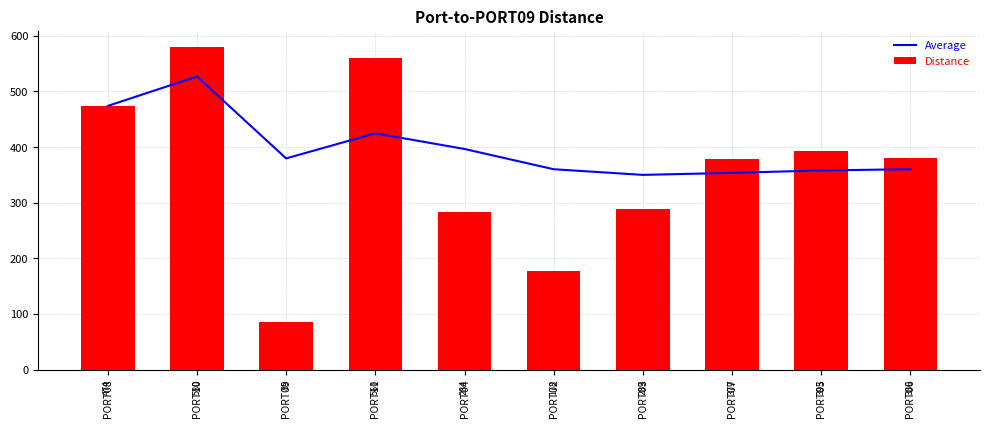

Which series has the largest total across all categories?

Average